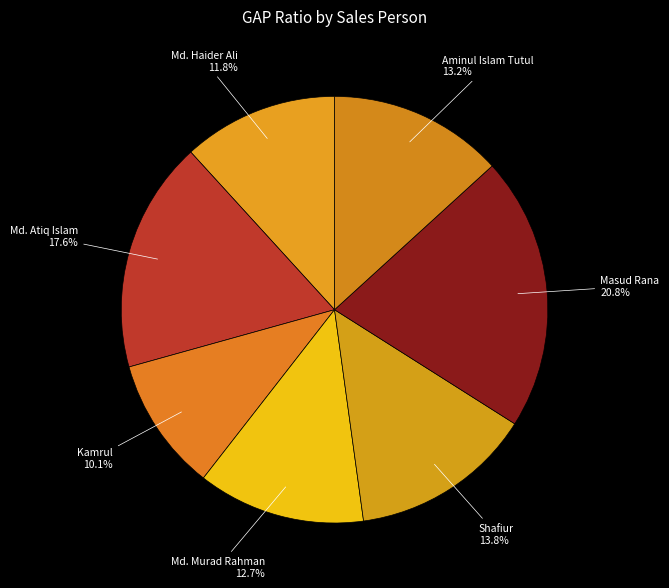

How many slices are in this pie chart?

7